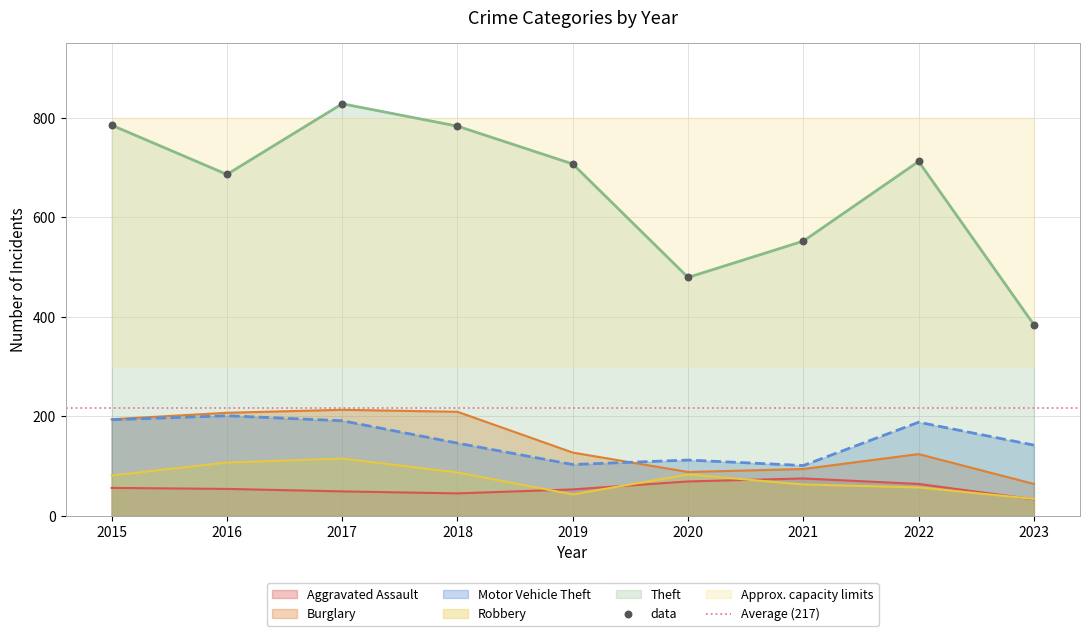

What are all the series names shown in the legend?

Aggravated Assault, Burglary, Motor Vehicle Theft, Robbery, Theft